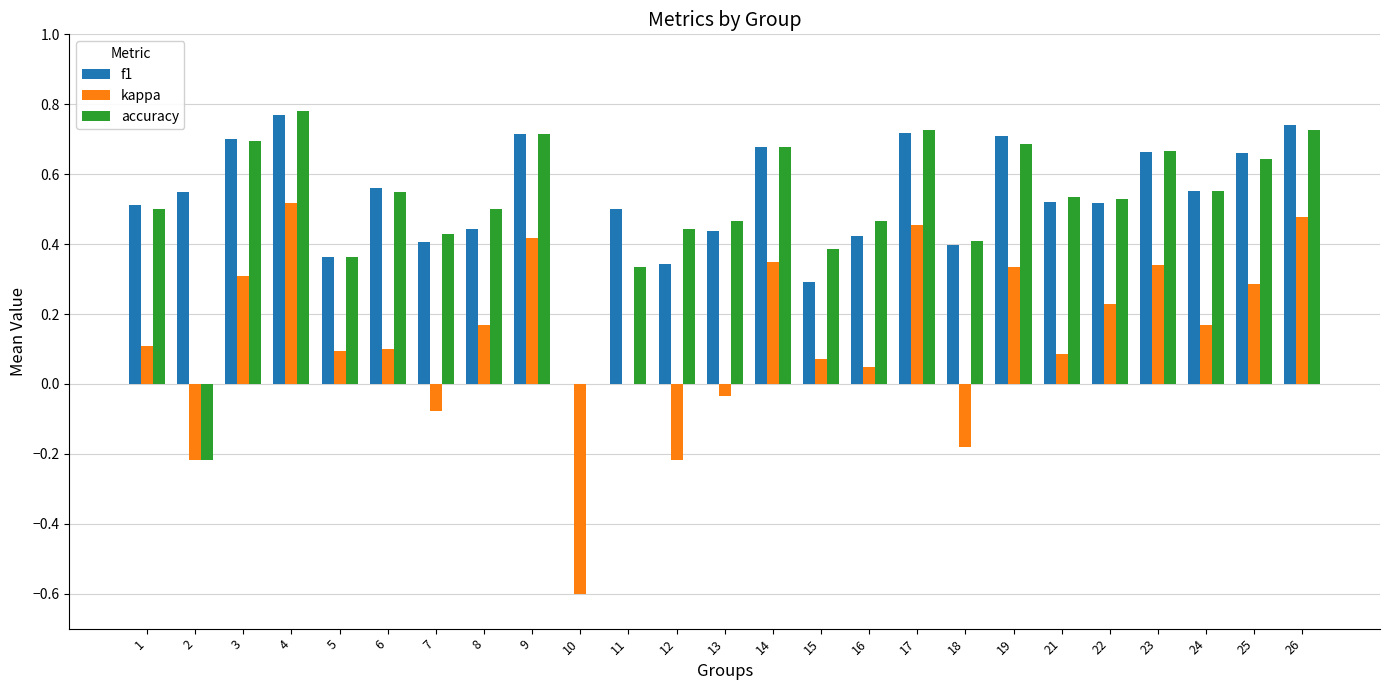

Which category has the highest value across all series?

4